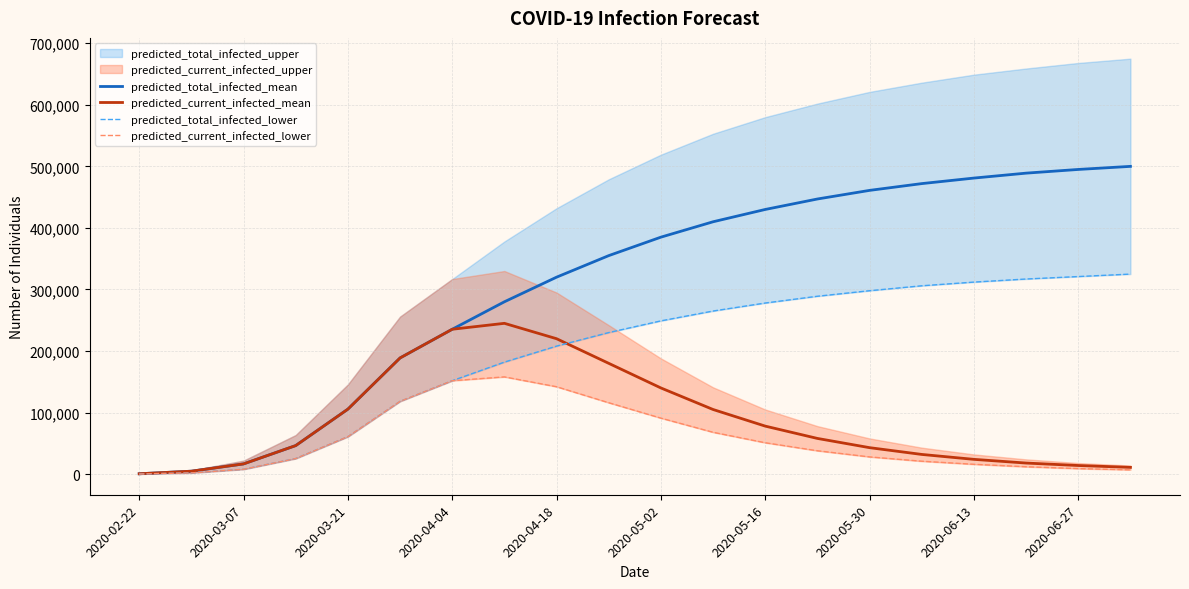

What is the approximate value of predicted_current_infected_mean at 11?

105000